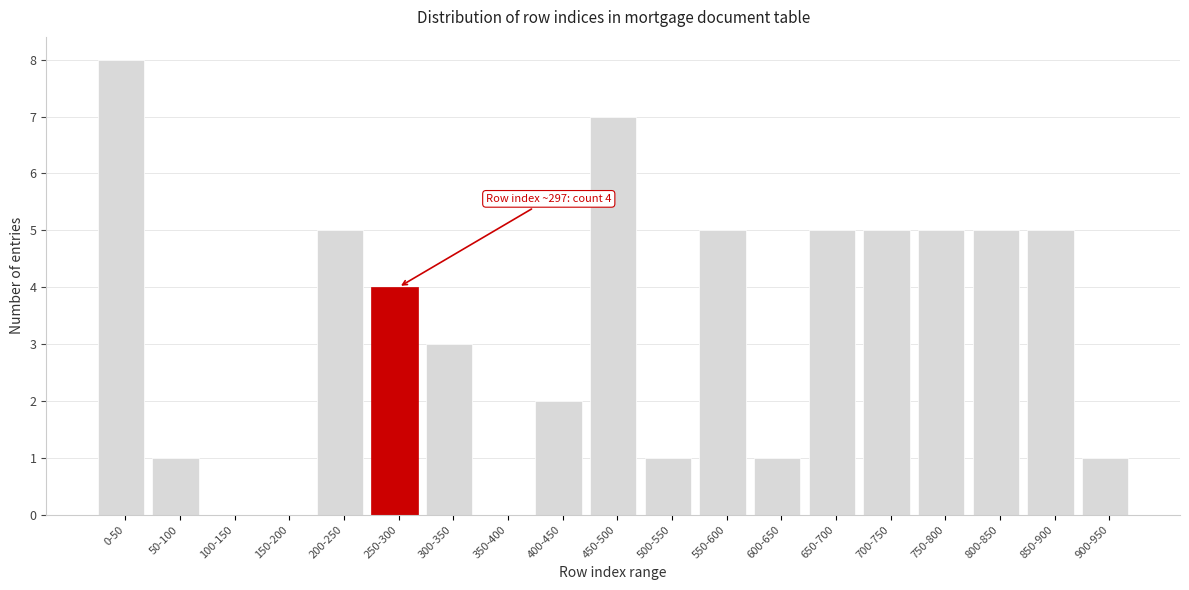

Reading left to right, transcribe all the data shown in this chart.

0-50=8	50-100=1	100-150=0	150-200=0	200-250=5	250-300=4	300-350=3	350-400=0	400-450=2	450-500=7	500-550=1	550-600=5	600-650=1	650-700=5	700-750=5	750-800=5	800-850=5	850-900=5	900-950=1